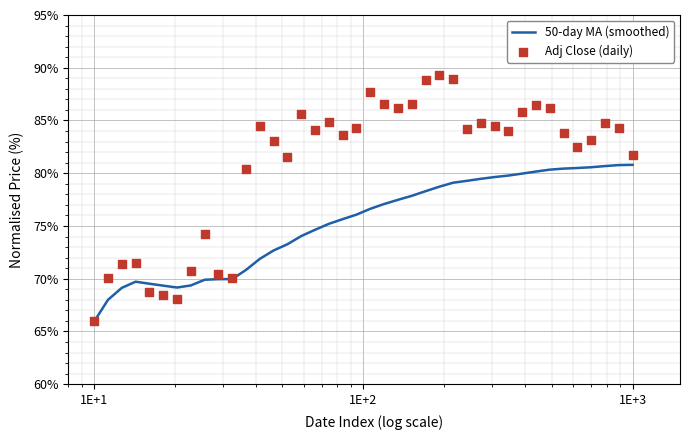

Is the value of 50-day MA (smoothed) at 1E+-1 greater than the value of Adj Close (daily) at 31?

No